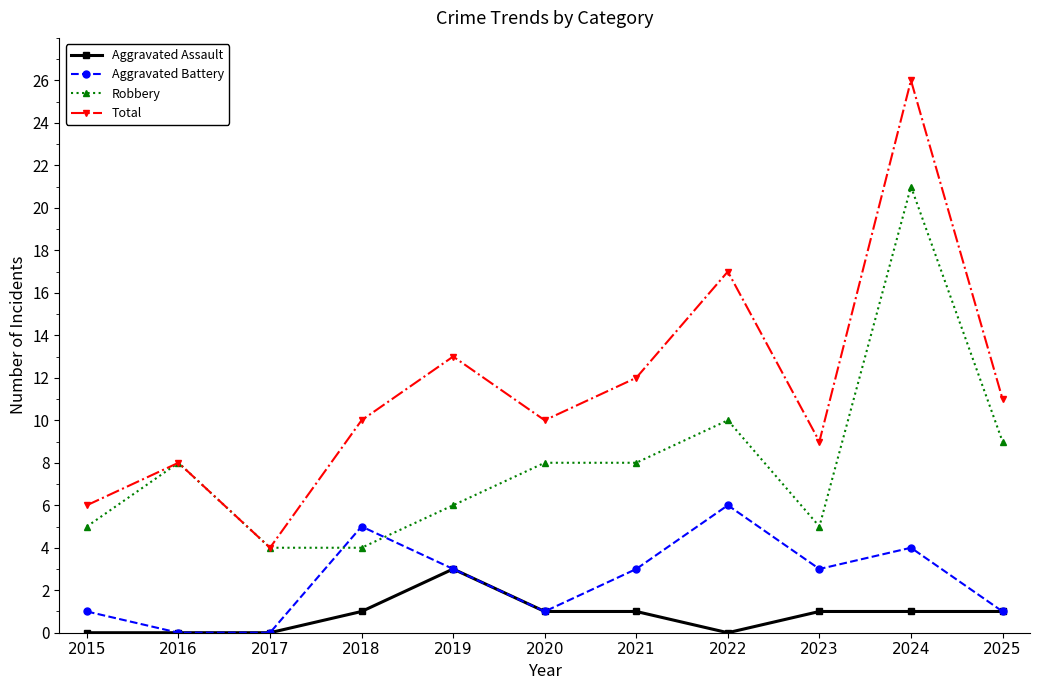

Where is the first local maximum for Total?

2016